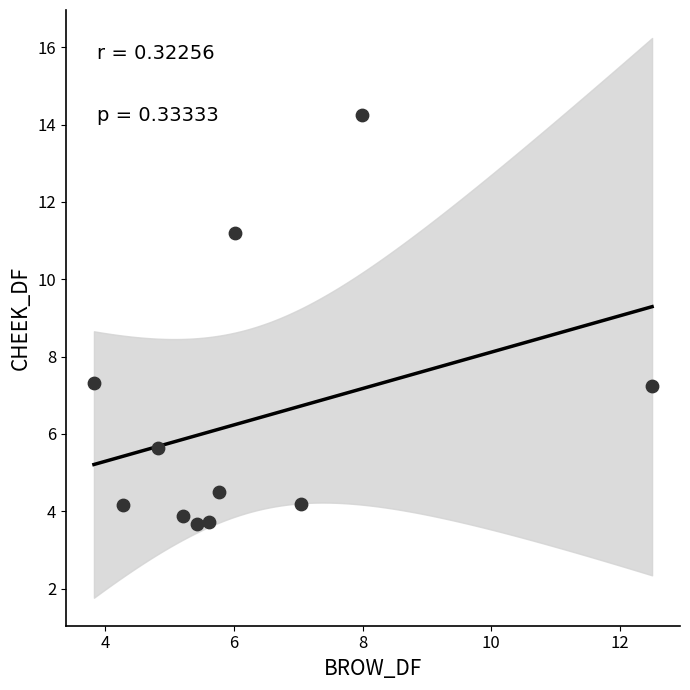

What is the average X value?

6.2